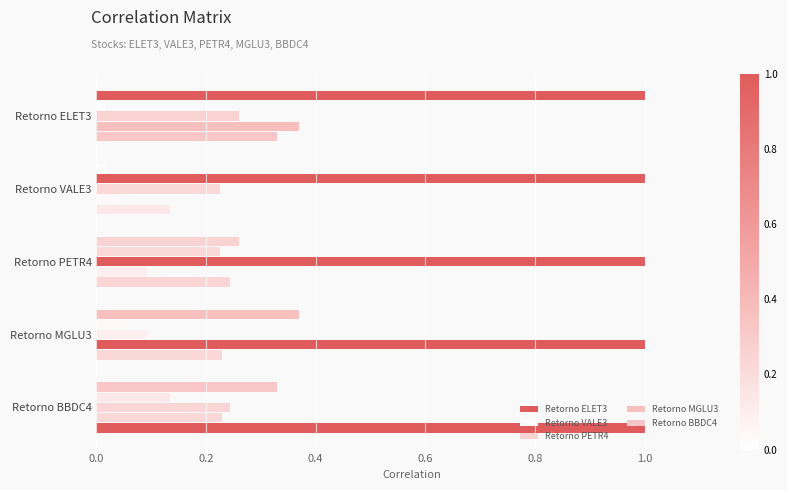

How many series are shown in this chart?

5